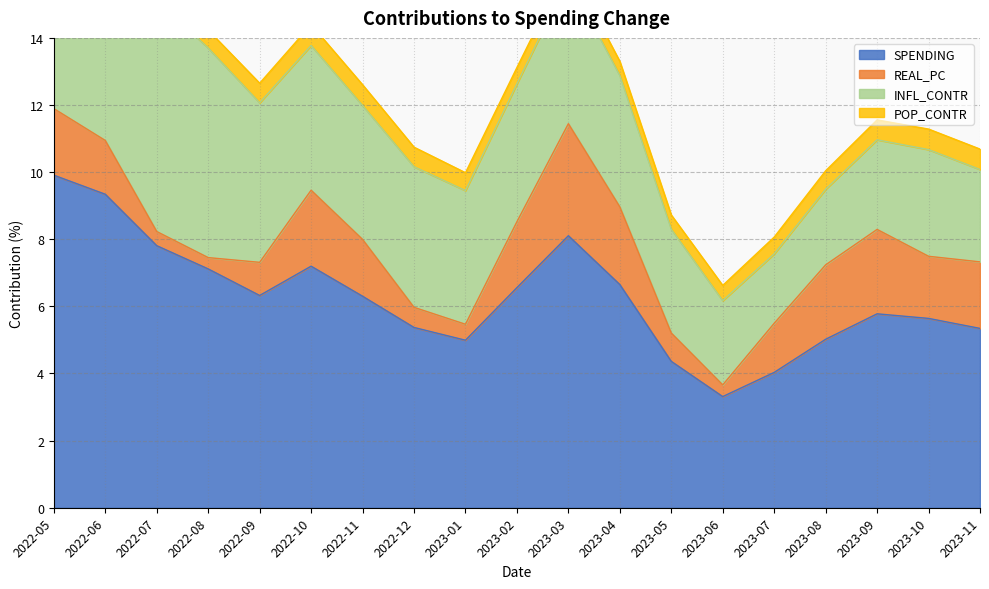

What is the total value across all series at 2023-01?

10.0